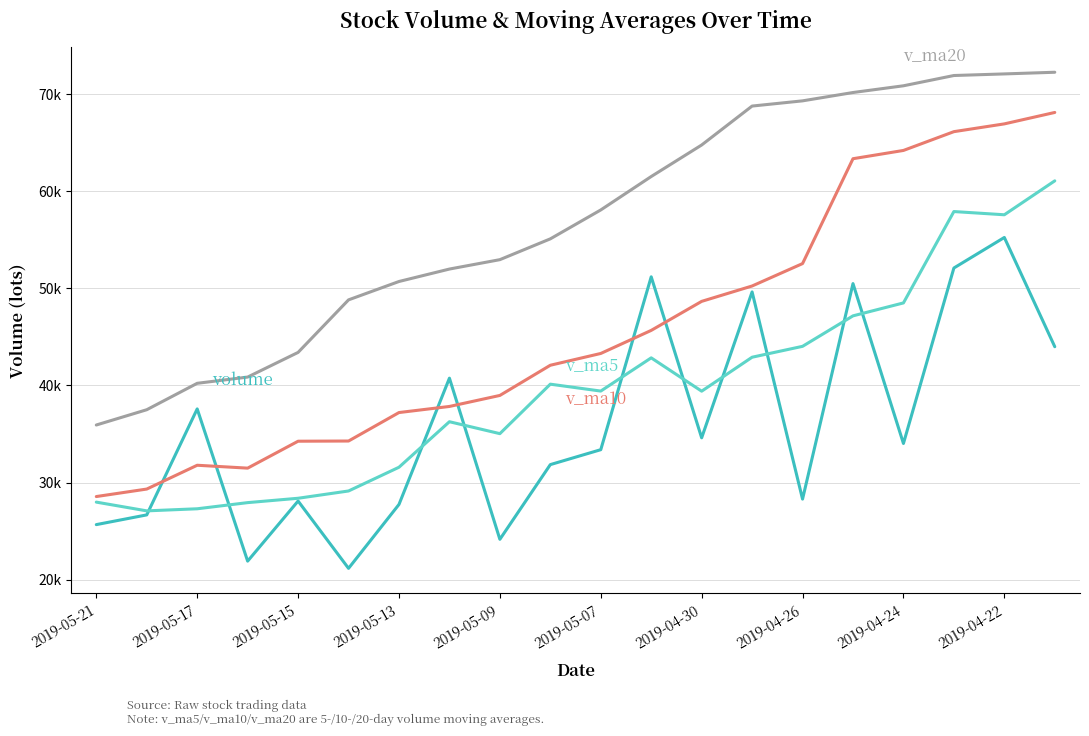

Is this an area chart (filled region under the line)?

No